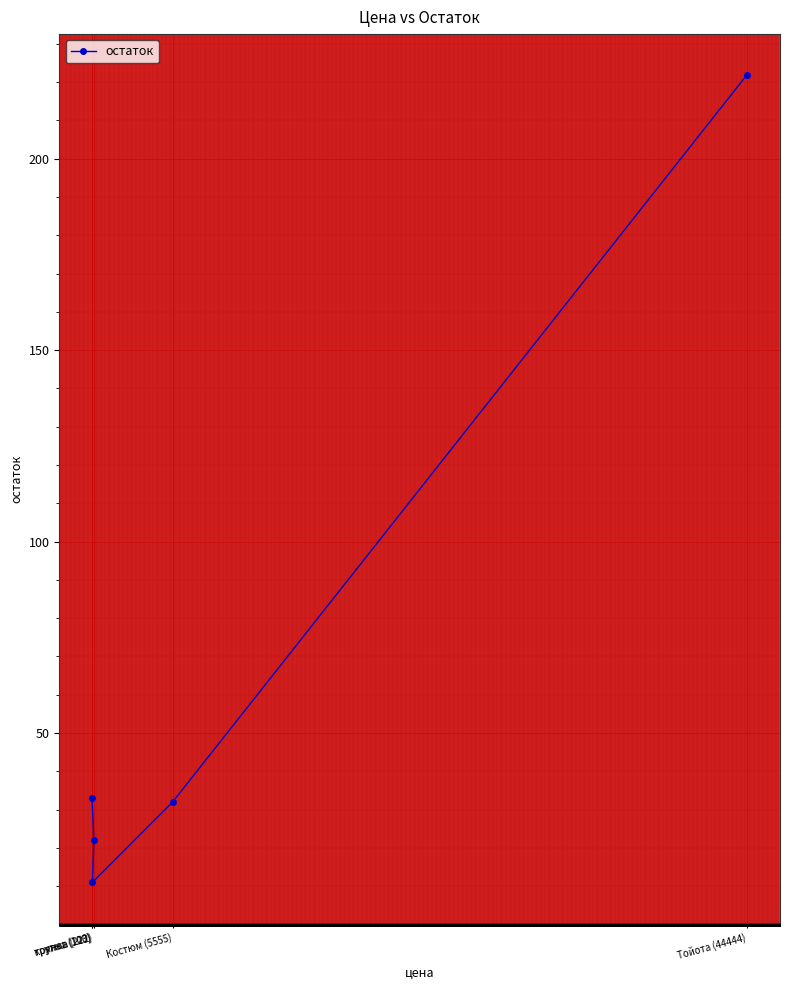

Reading left to right, list all the values displayed in this chart.

утюг (100)=33	тряпка (123)=11	кружка (222)=22	Костюм (5555)=32	Тойота (44444)=222